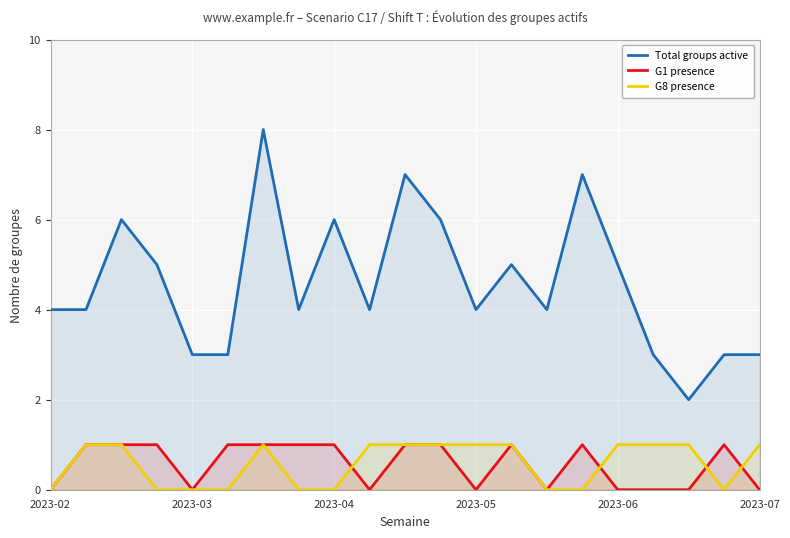

What value does the Total groups active series have at 2023-07?

3